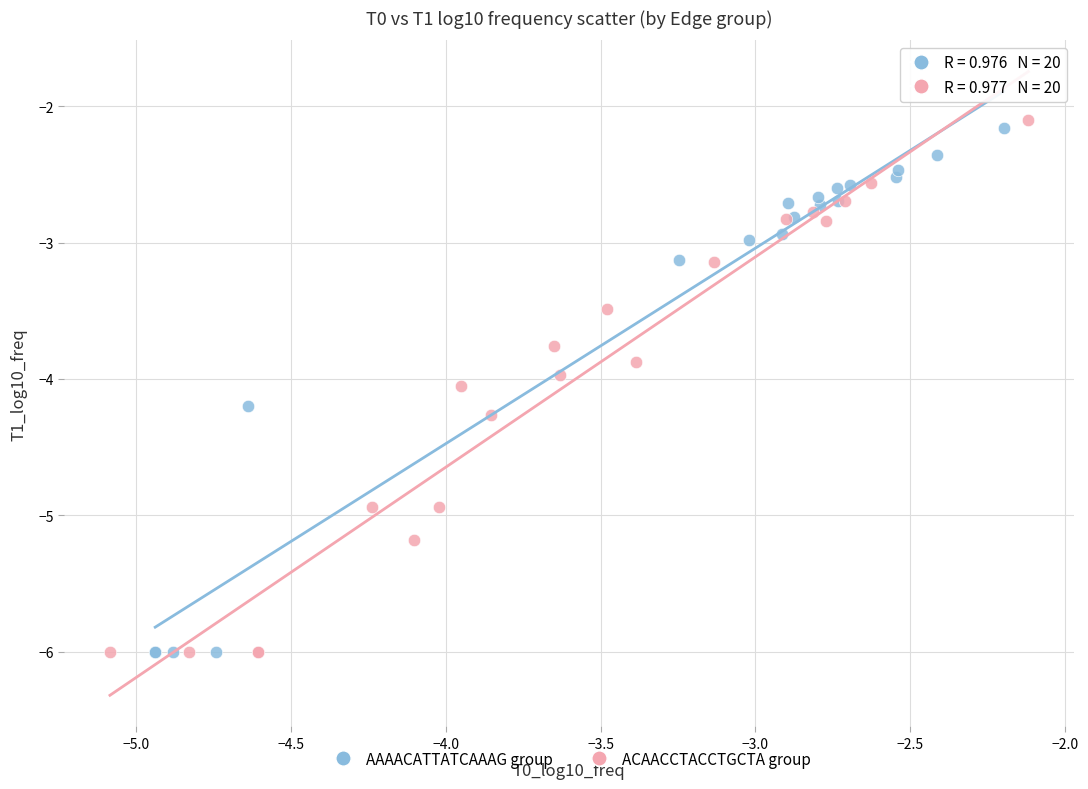

Which series has the widest spread of Y values?

ACAACCTACCTGCTA group